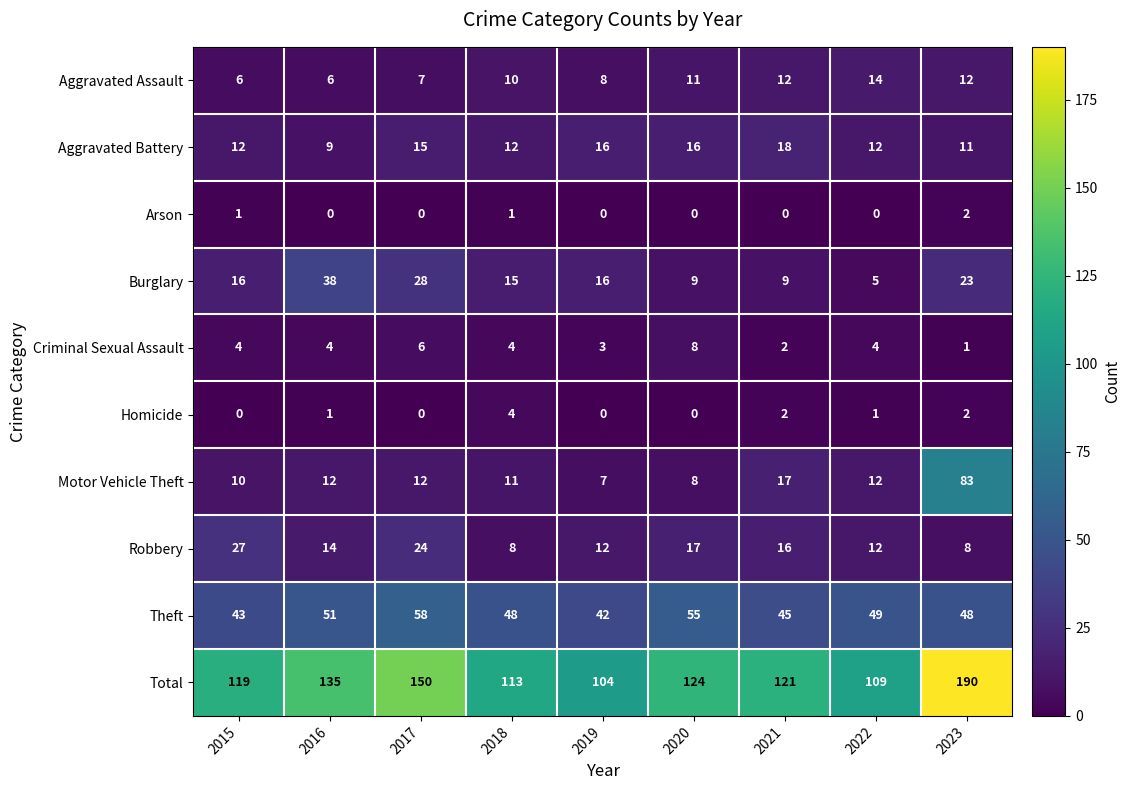

Which series has the widest spread of values?

Total